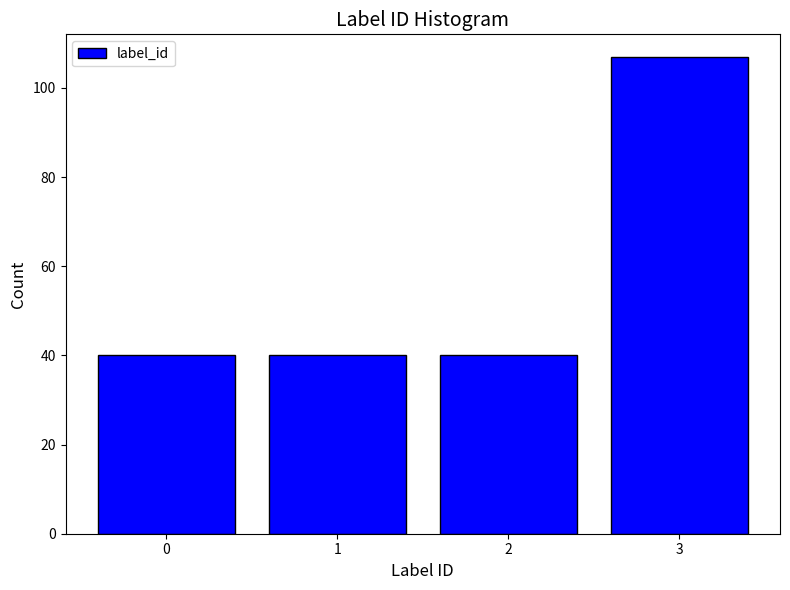

Reading right to left, transcribe all the data shown in this chart.

3=107	2=40	1=40	0=40